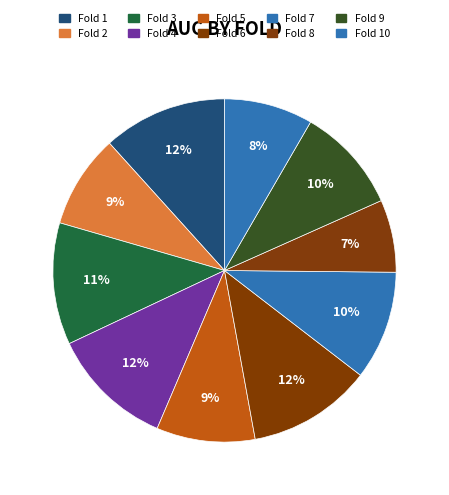

True or false: Fold 9 accounts for 1% of the total.

False